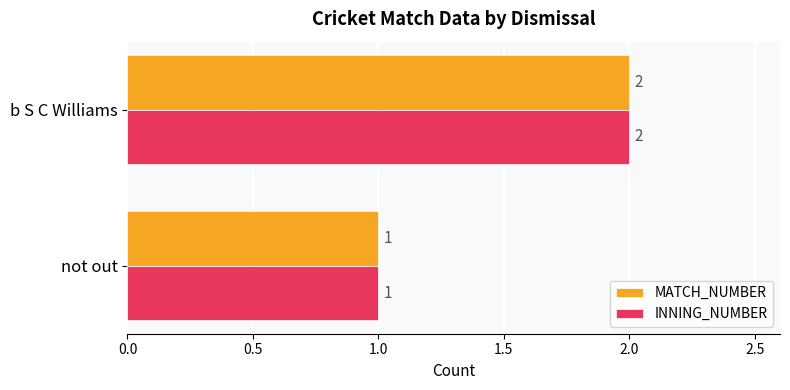

What is the sum of the MATCH_NUMBER values at b S C Williams and not out?

3